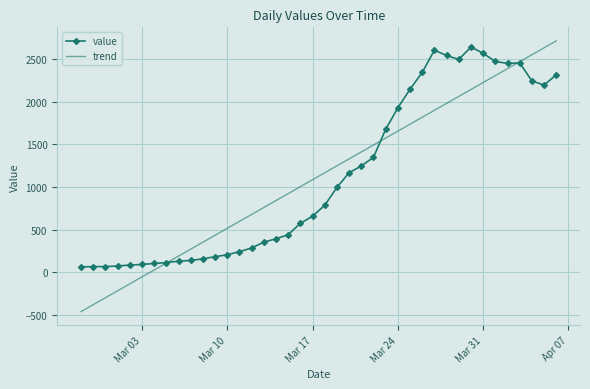

What is the greatest value displayed?

2712.4